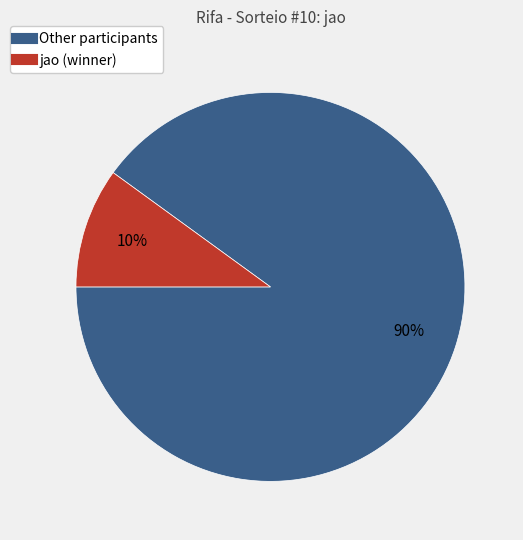

Is there a majority slice in this chart?

Yes